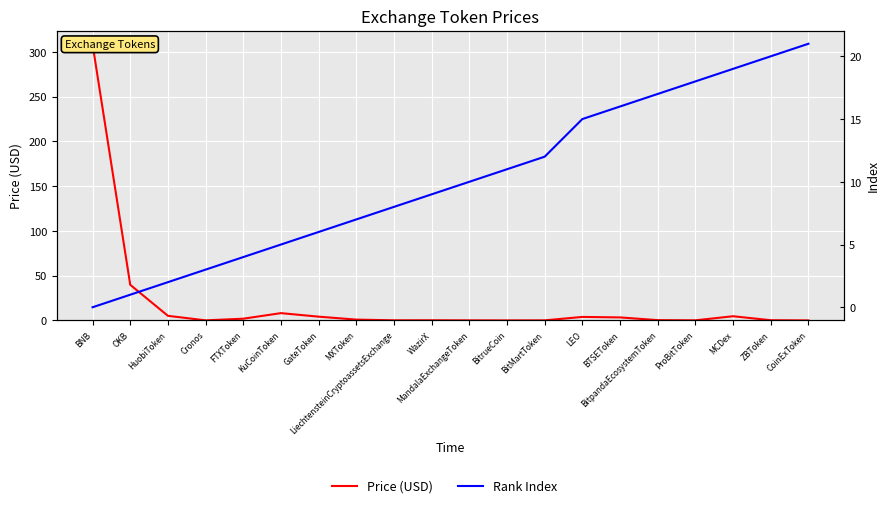

Rank the series by their maximum value, from lowest to highest.

Rank Index, Price (USD)